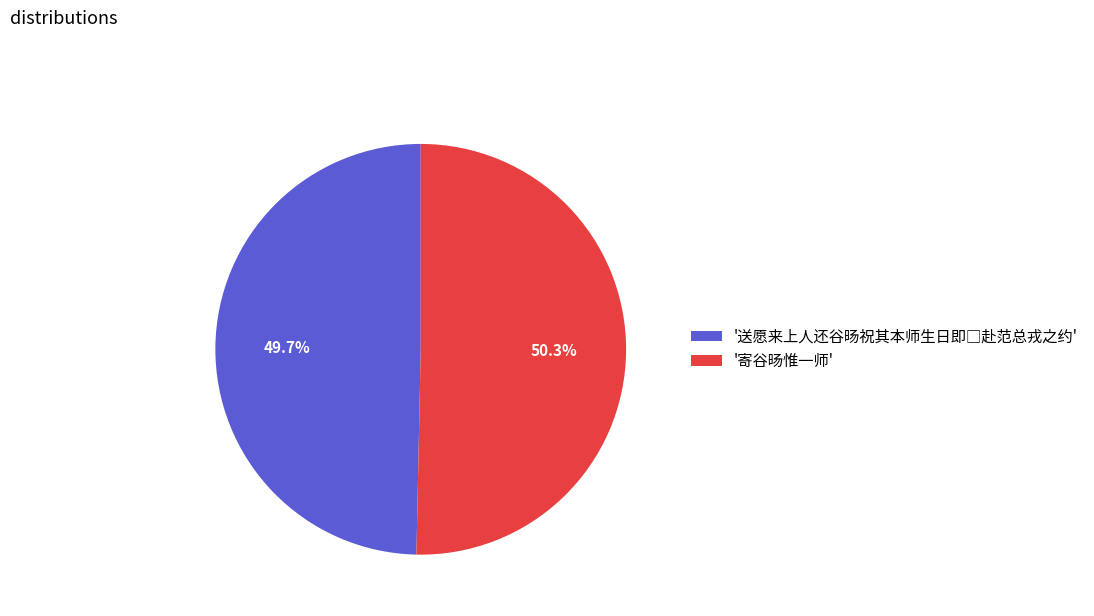

How much of the chart is everything except '寄谷旸惟一师'?

49.7%